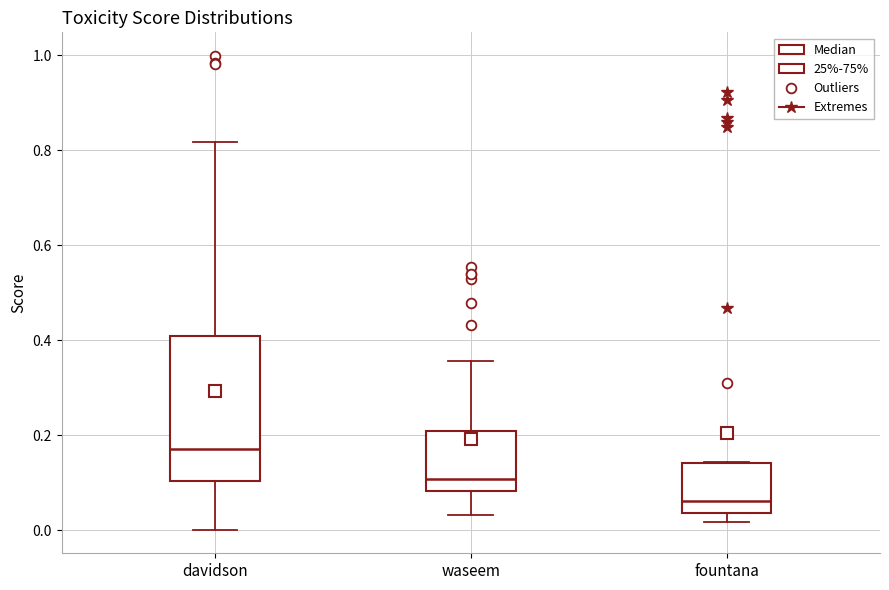

Comparing the boxes themselves (not the whiskers), which one is the tallest?

davidson